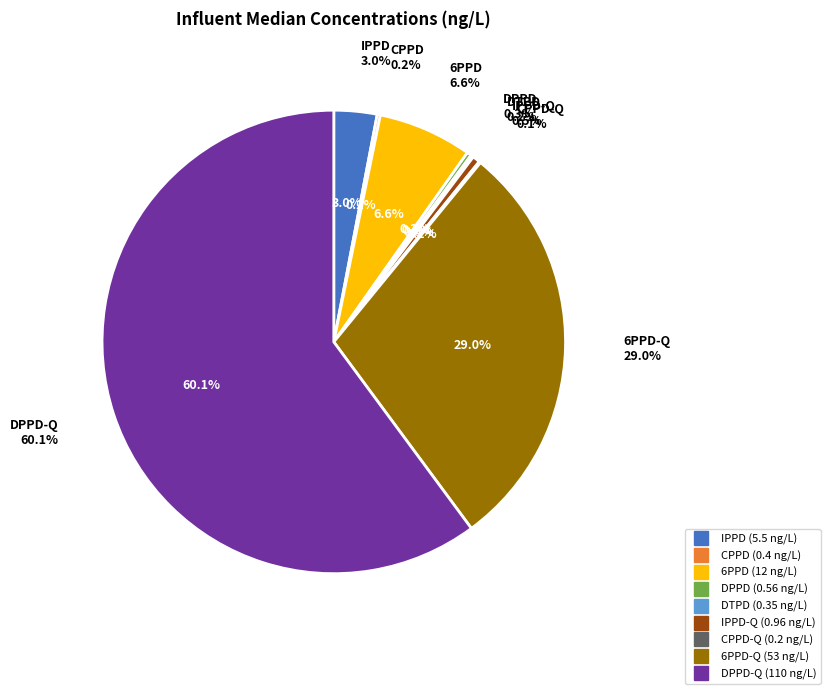

What portion of the pie excludes 6PPD-Q?

71.0%